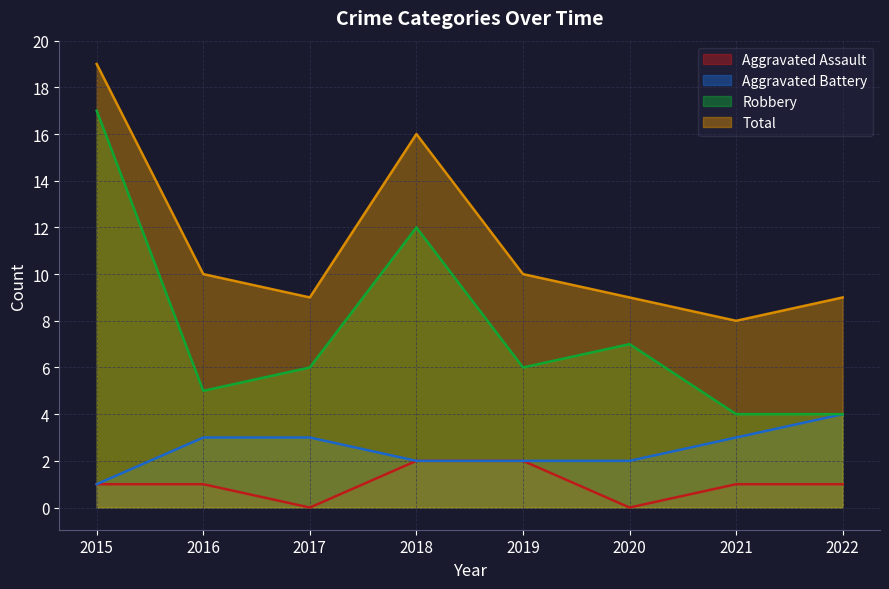

What is the sum of the Total values at 2015 and 2017?

28